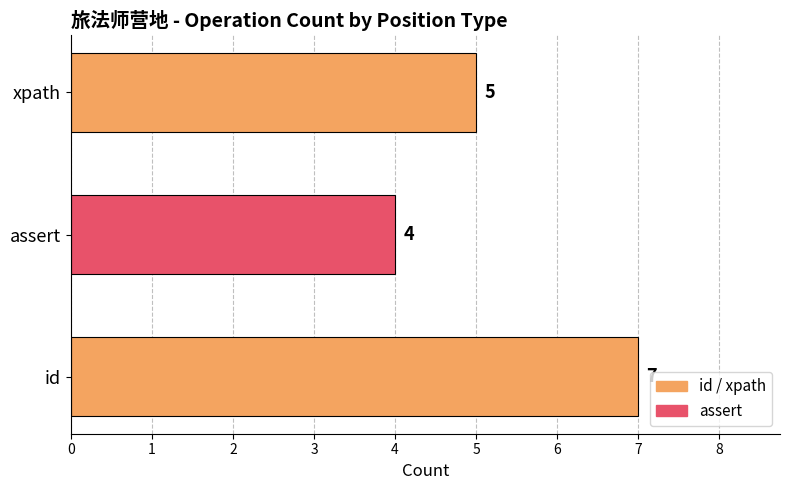

List the labels in order of value, smallest first.

assert, xpath, id